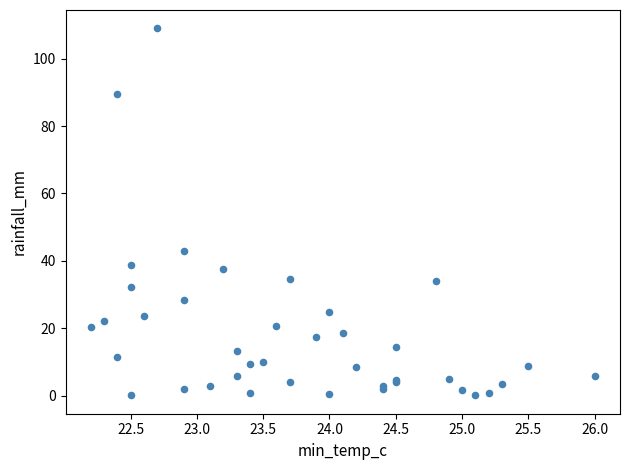

What Y value in the scatter plot is closest to 54?

43.0